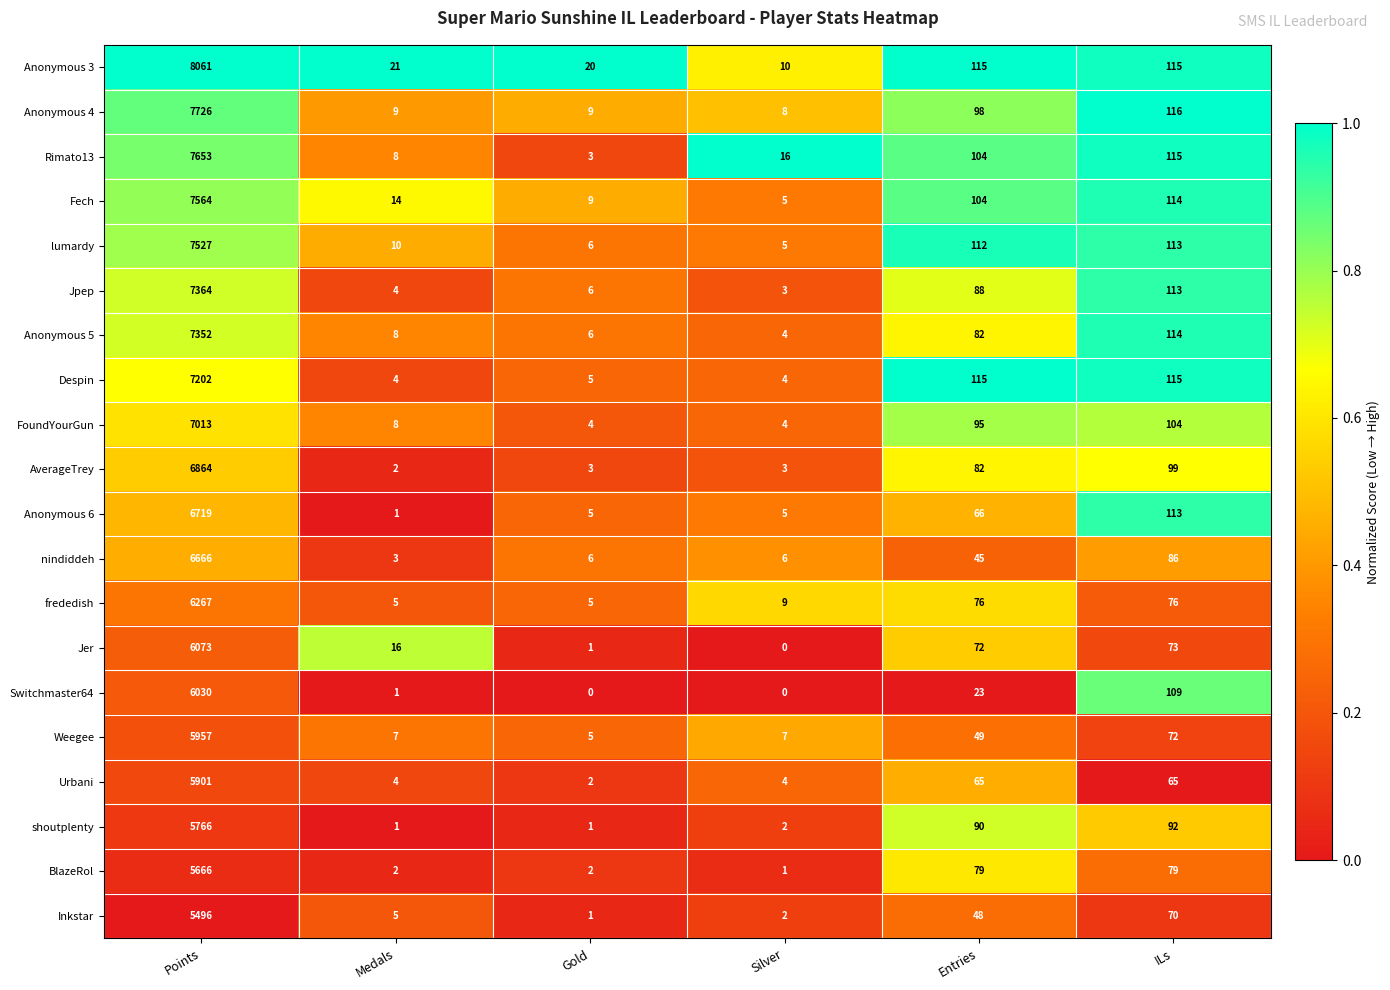

List the series in order of their peak value, lowest first.

Inkstar, BlazeRol, shoutplenty, Urbani, Weegee, Switchmaster64, Jer, frededish, nindiddeh, Anonymous 6, AverageTrey, FoundYourGun, Despin, Anonymous 5, Jpep, lumardy, Fech, Rimato13, Anonymous 4, Anonymous 3